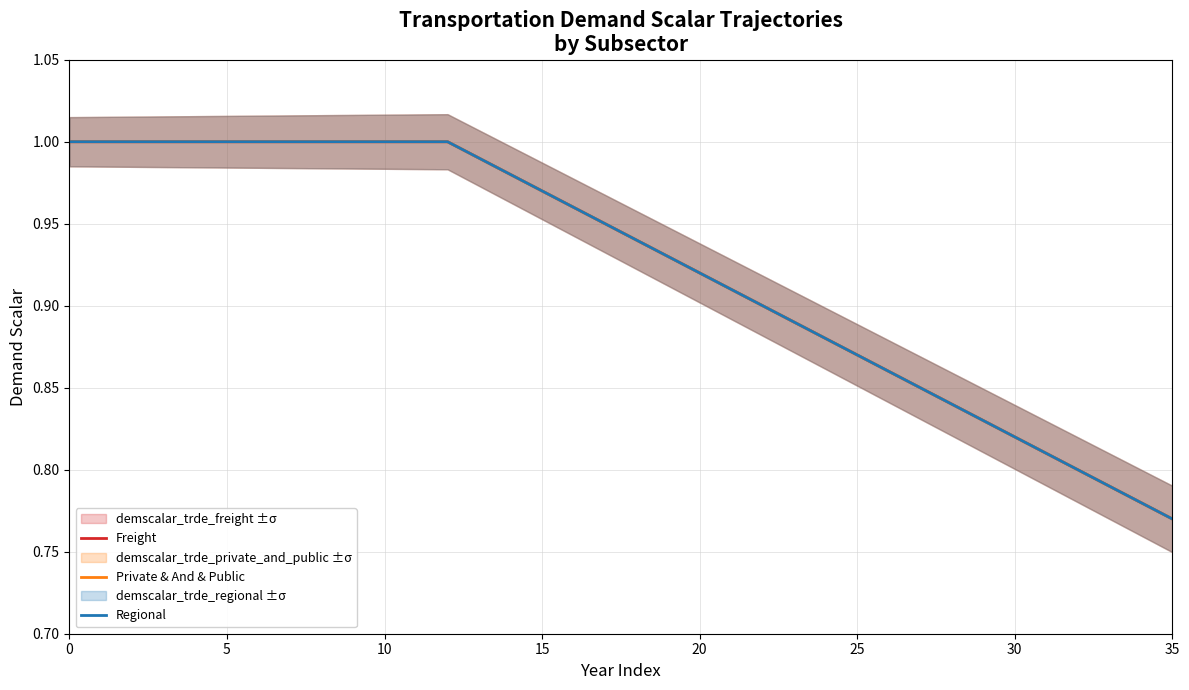

At how many categories does at least one series exceed 0?

36